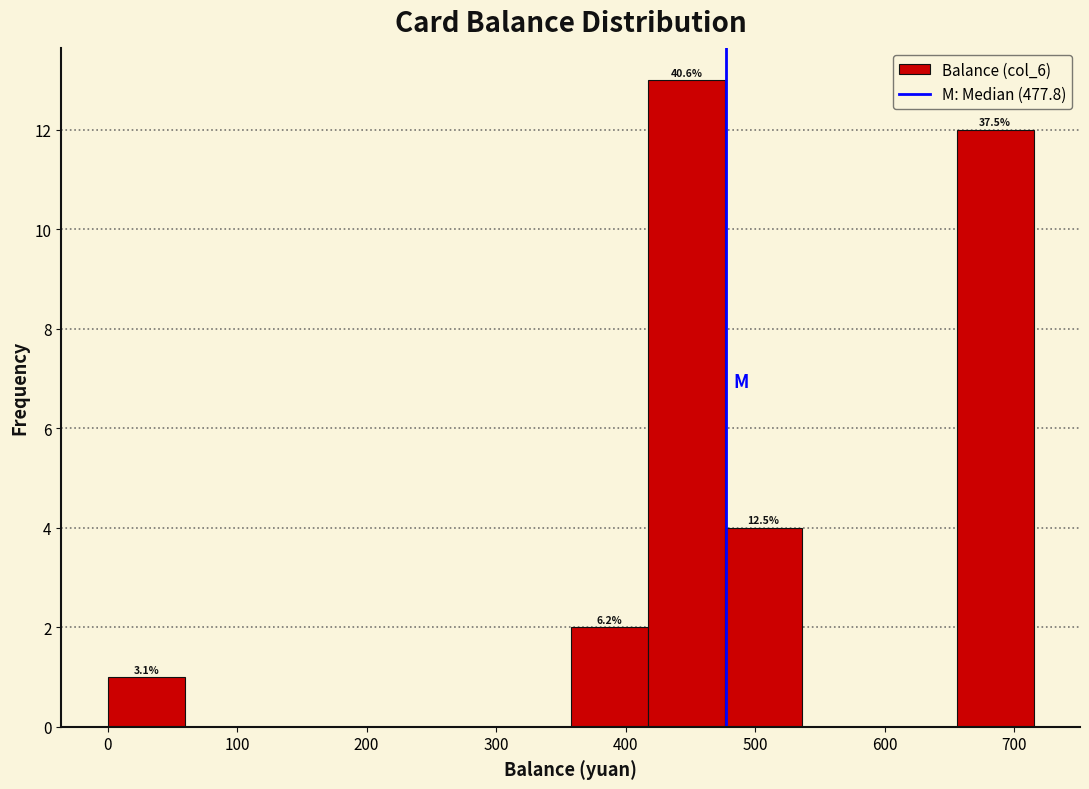

Which range on the x-axis has the tallest bar?

420 to 480